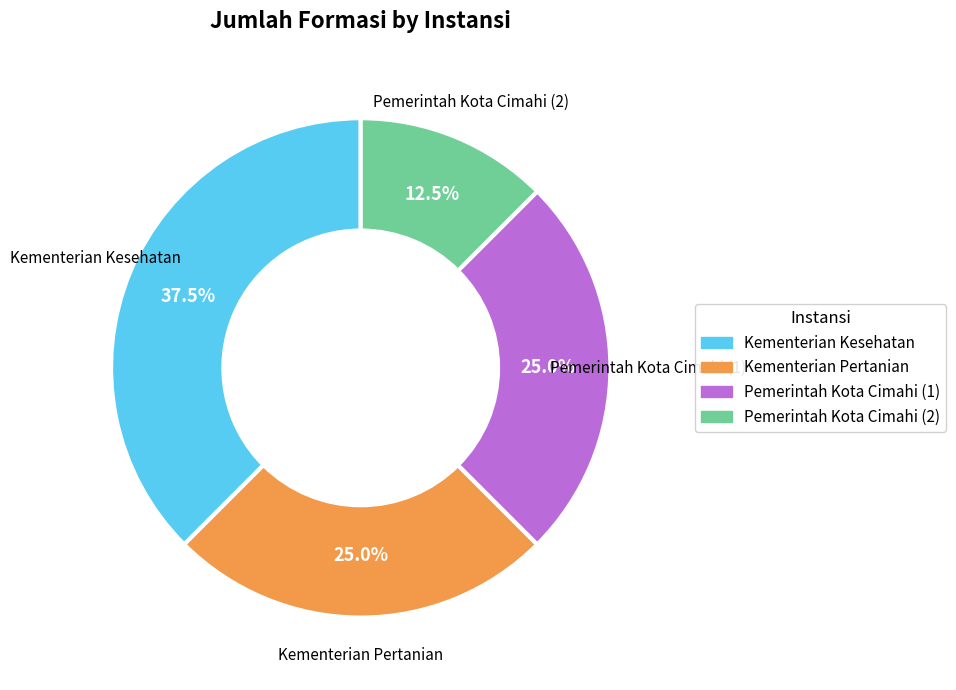

Count the number of slices in the pie.

4